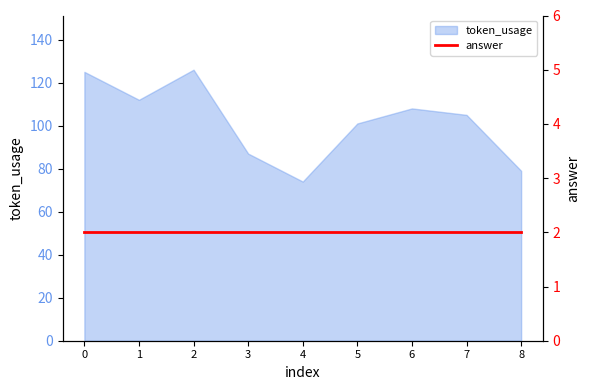

What is the smallest value displayed?

74